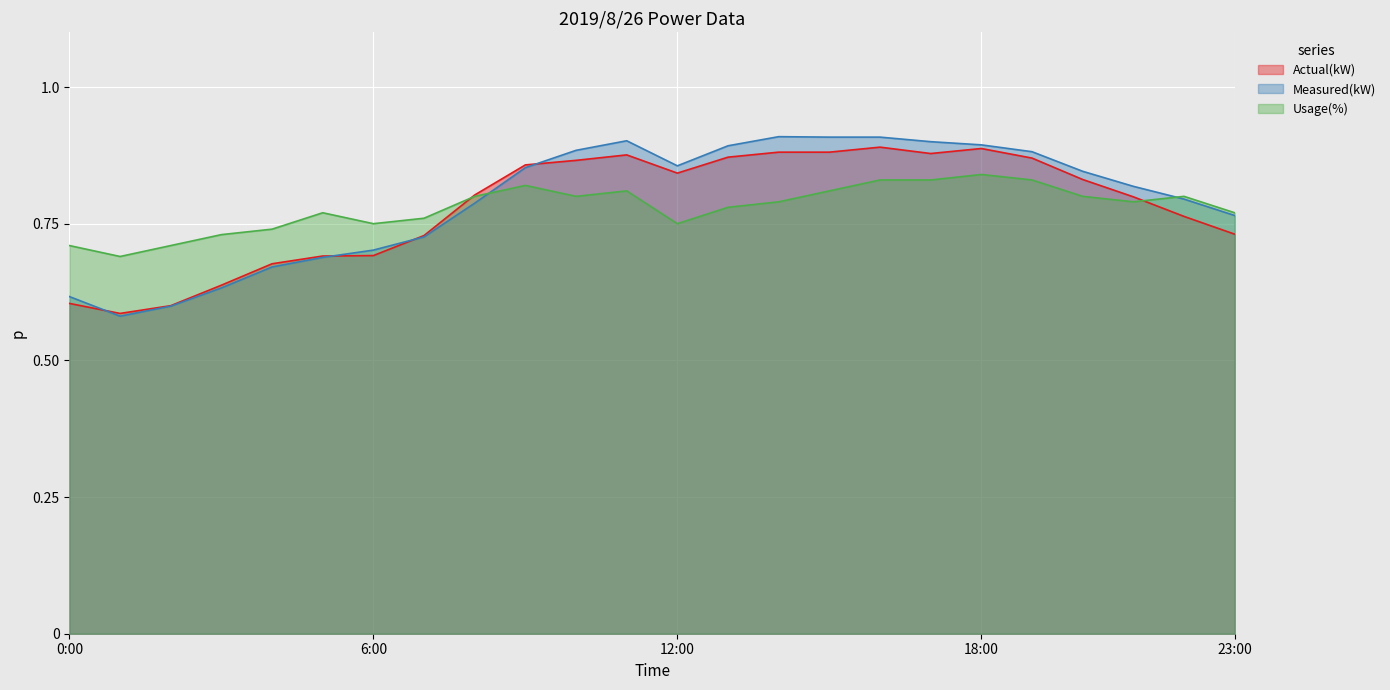

Count the Actual(kW) values in the range 0 to 1.

24